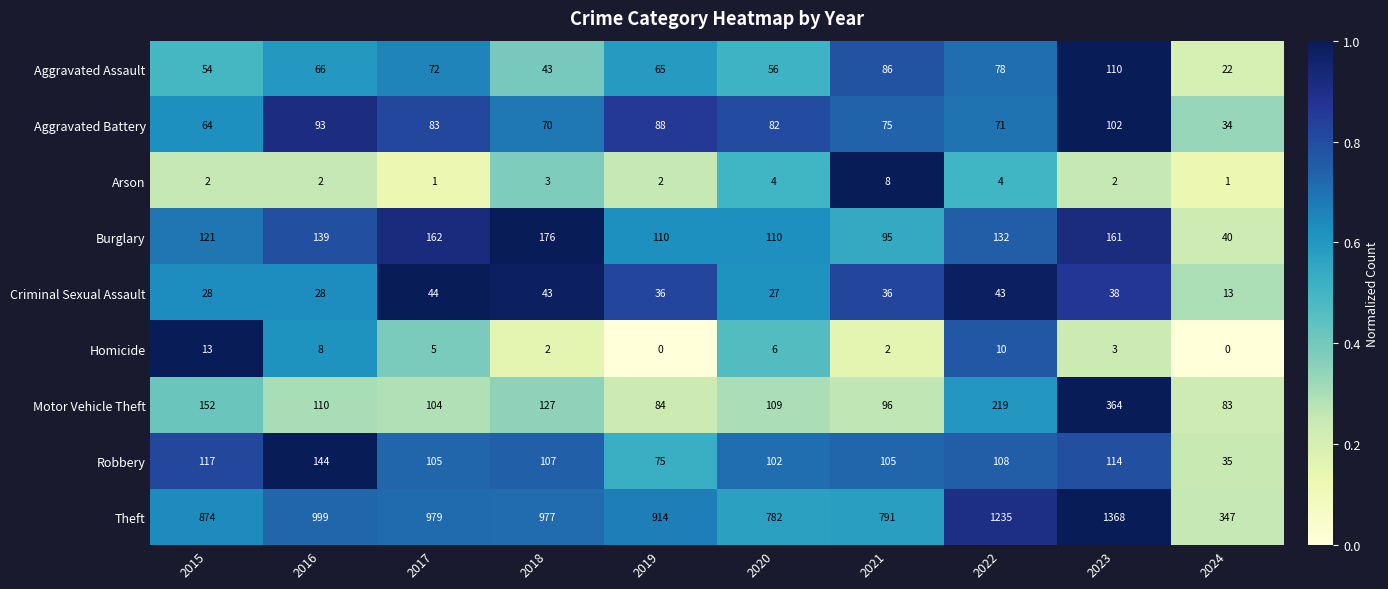

Which series has the widest spread of values?

Theft